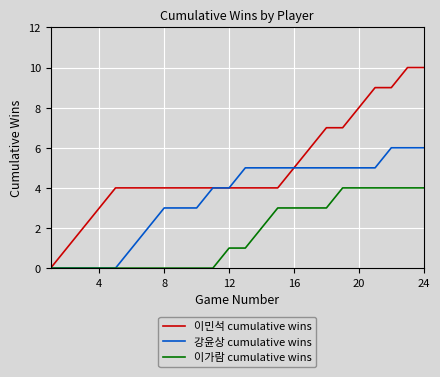

What are all the series names shown in the legend?

이민석 cumulative wins, 강윤상 cumulative wins, 이가람 cumulative wins